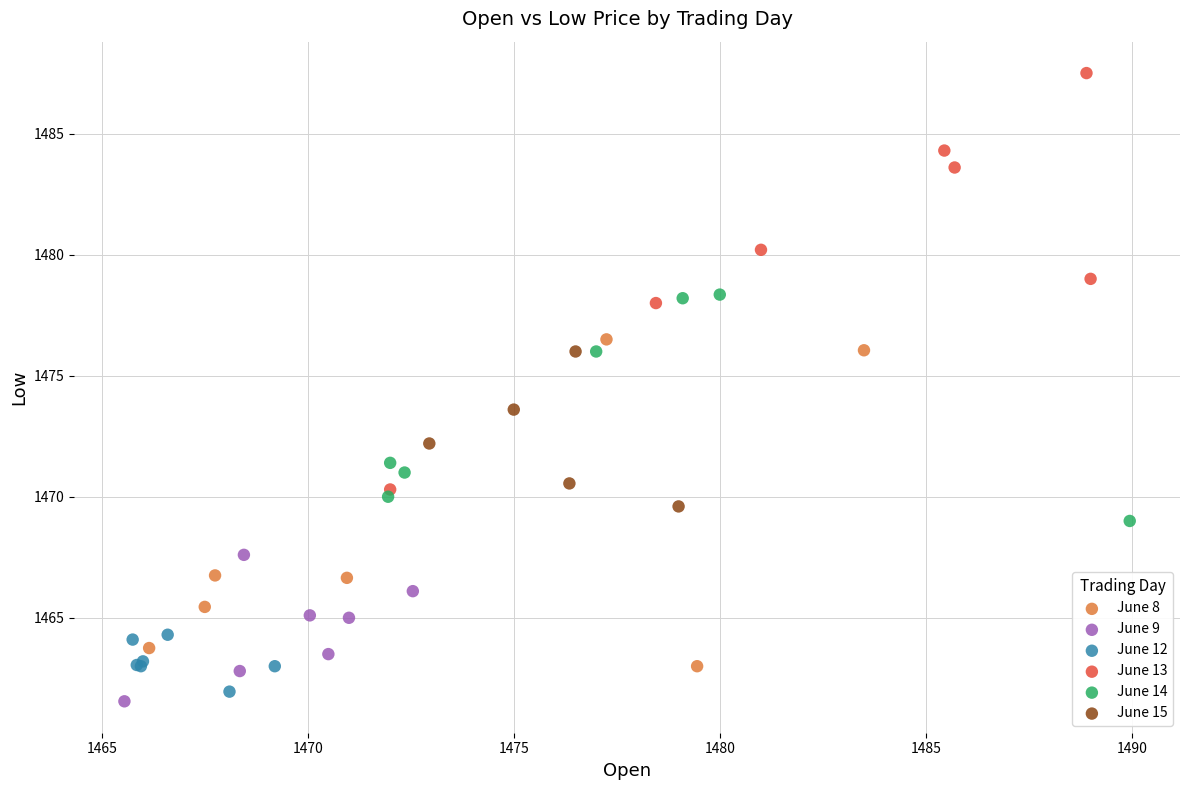

Which series reaches the maximum Y coordinate?

June 13